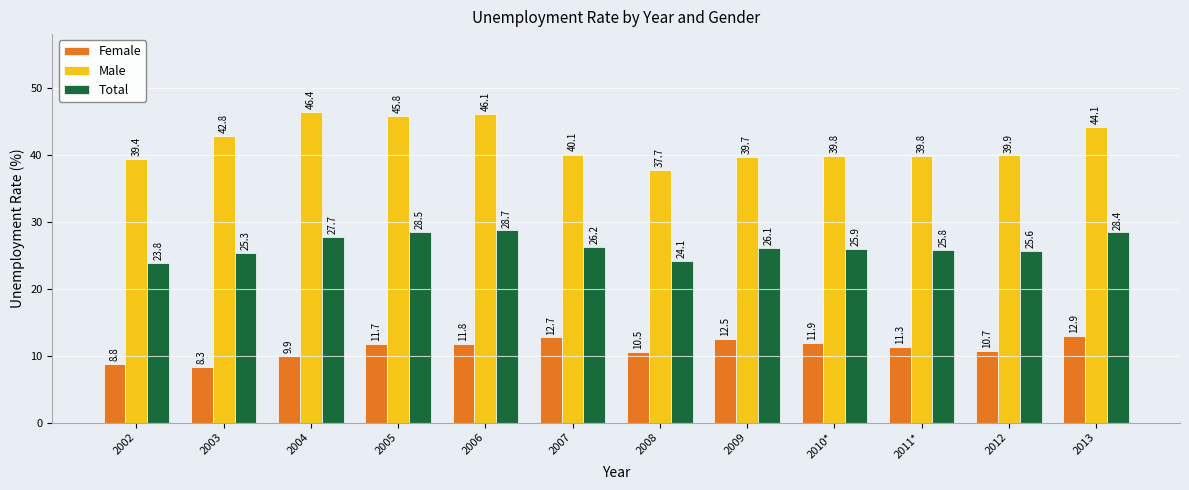

What is the label of the 2nd bar from the right?

2012